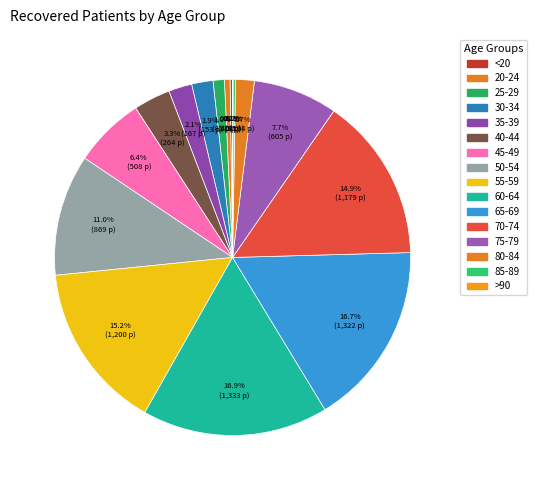

To the nearest percent, what percentage of the pie is 50-54?

11%